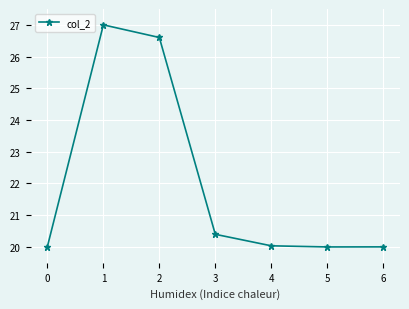

What is the ratio of the value at 0 to the value at 5?

1.0